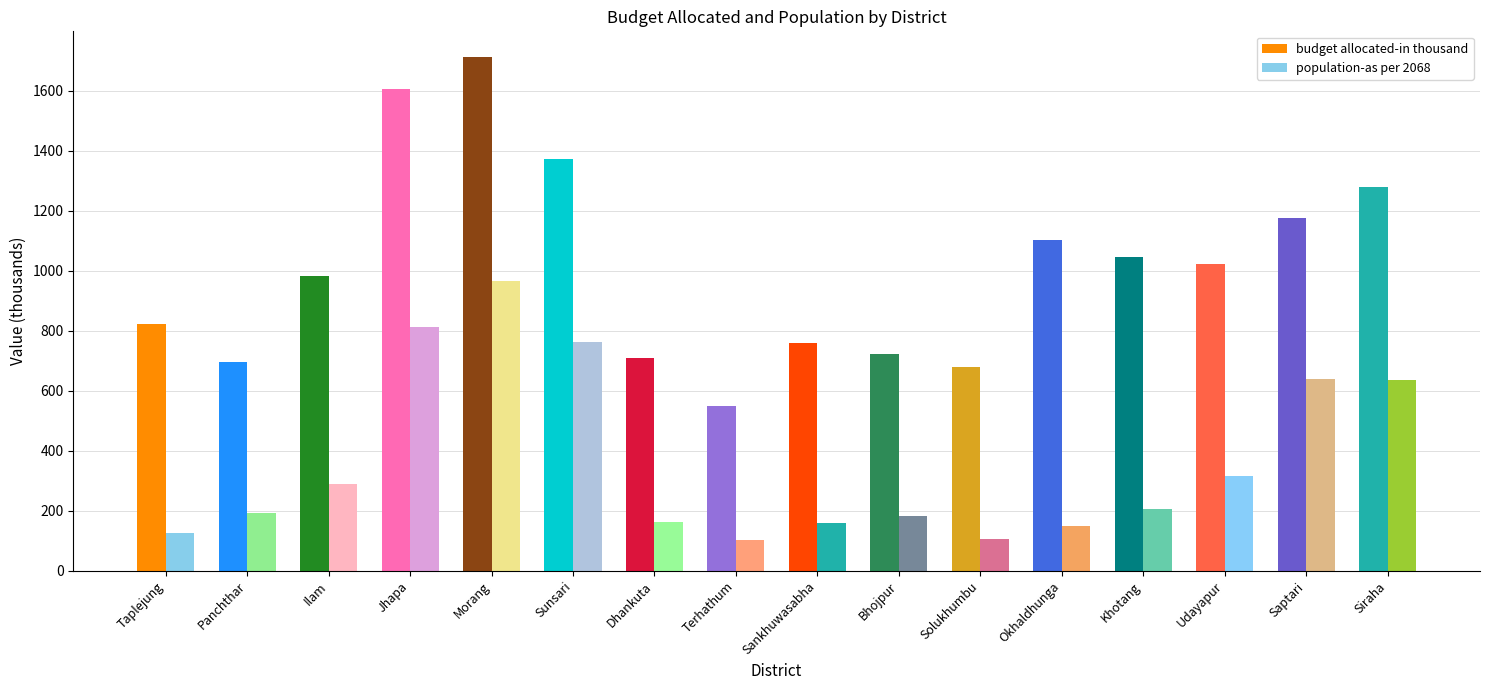

At which category is the sum across all series the highest?

Morang